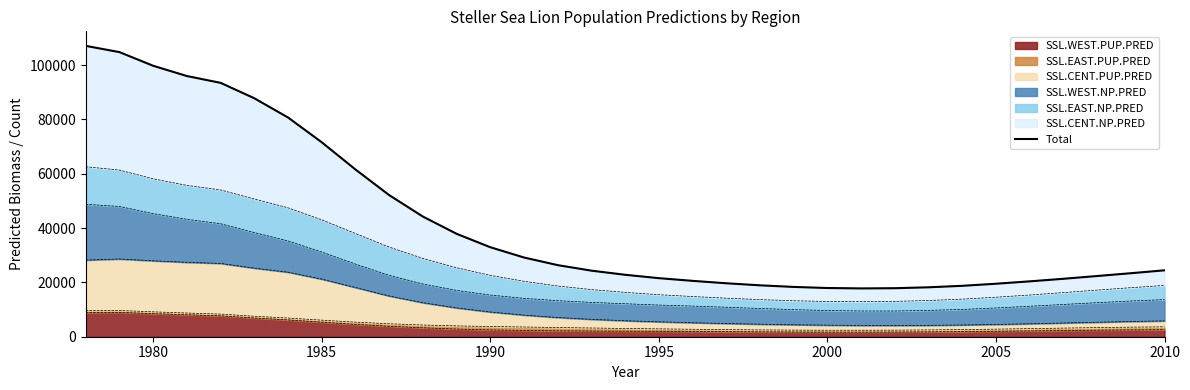

What is the sum of all values?

1393584.1